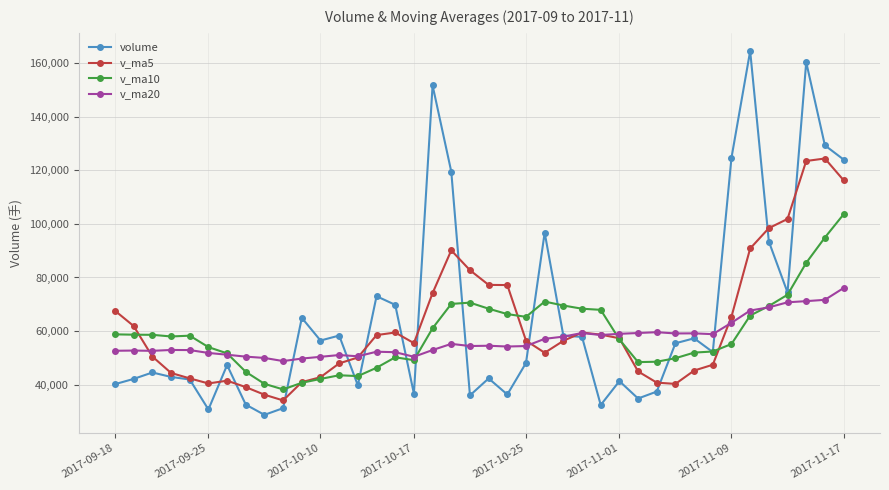

At how many categories does at least one series exceed 87165?

10